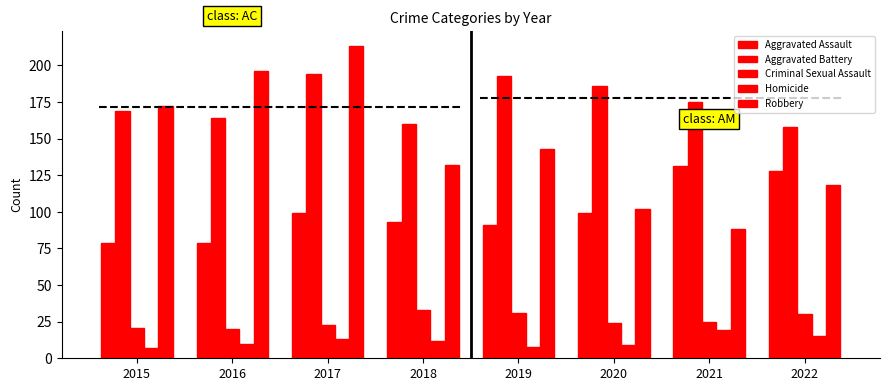

What is the highest value of the Aggravated Assault series?

131